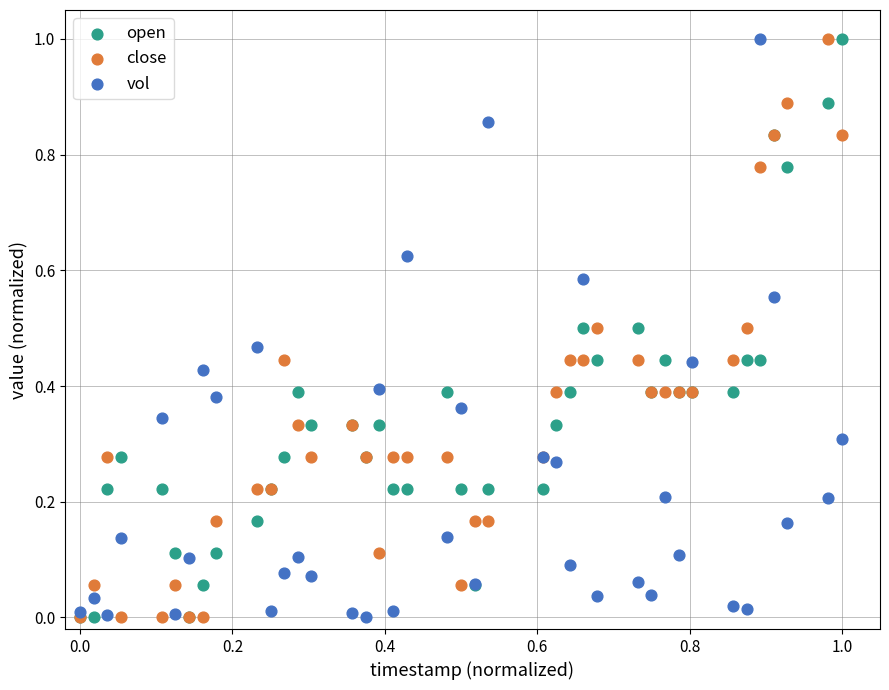

What are all the series names shown in the legend?

open, close, vol